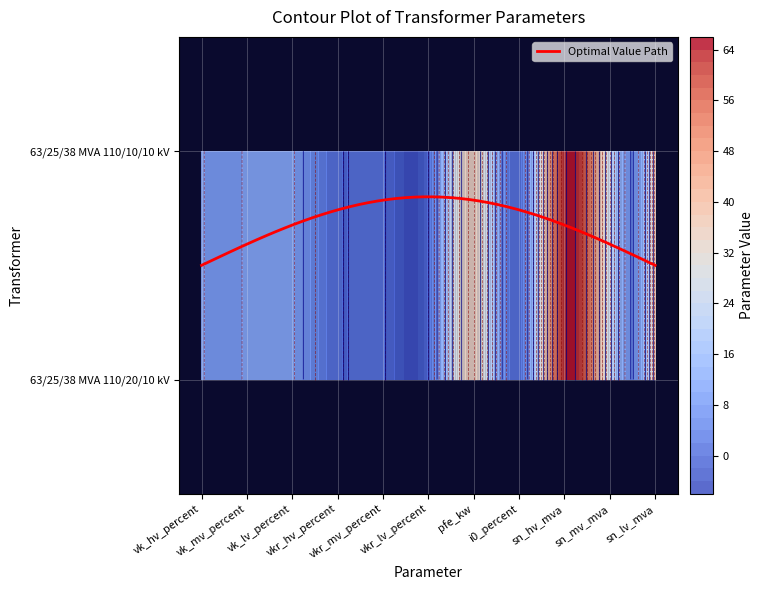

What is the difference between the 63/25/38 MVA 110/10/10 kV values at sn_hv_mva and vkr_lv_percent?

62.6